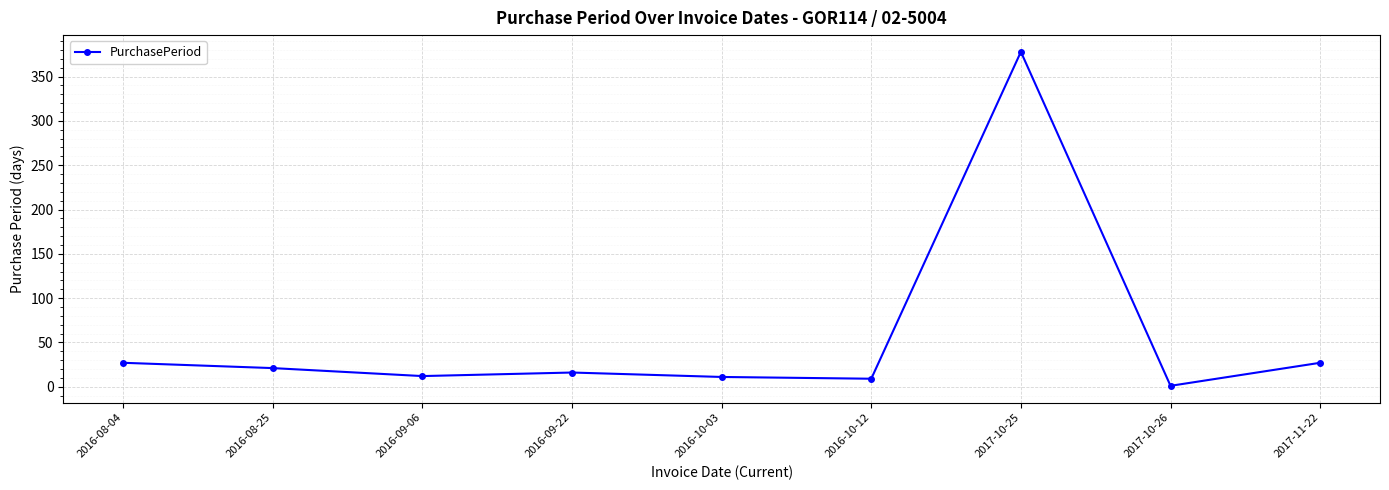

Which category has the highest value across all series?

2017-10-25